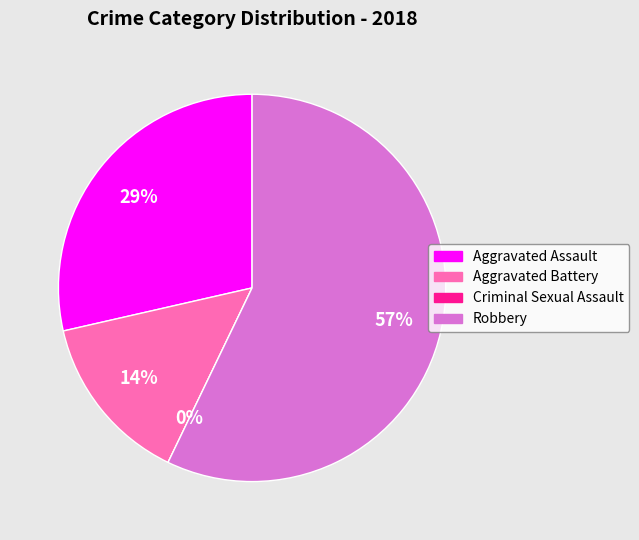

What is the total percentage of Criminal Sexual Assault and Aggravated Assault?

28.6%